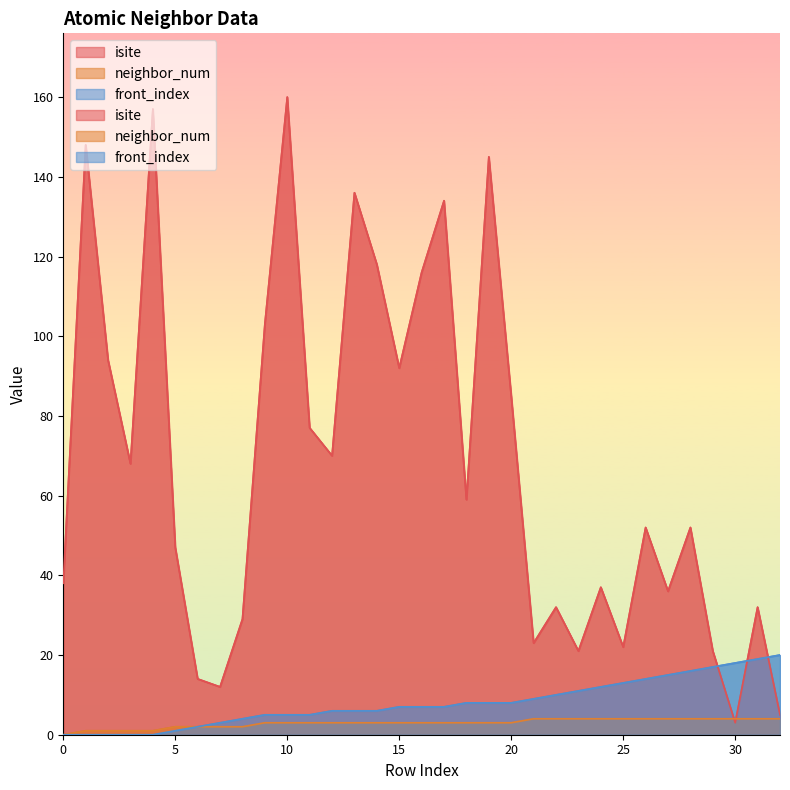

How many series are shown in this chart?

3